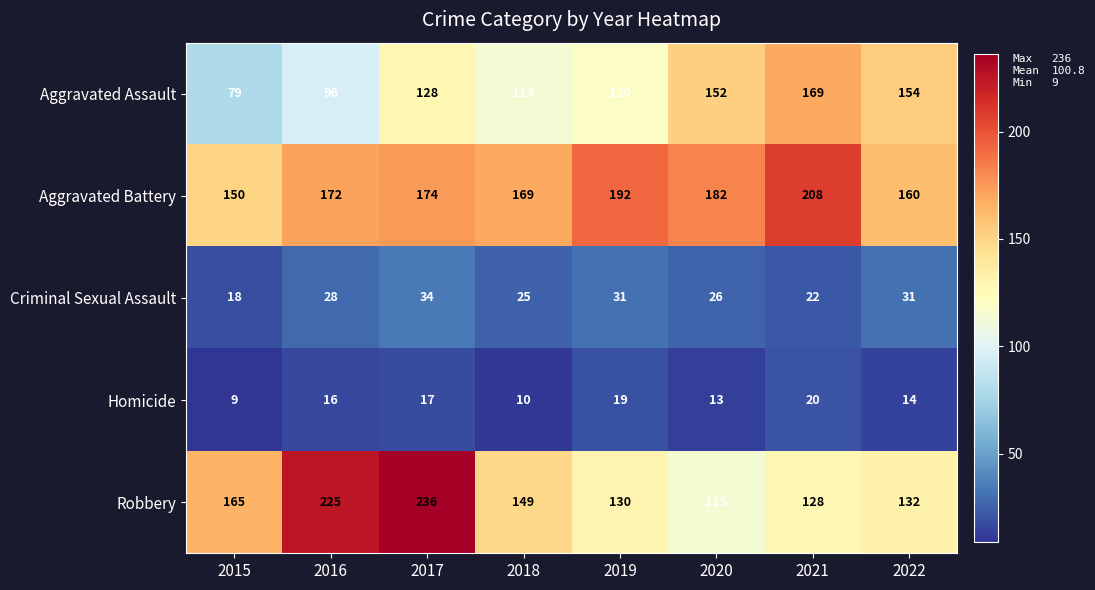

Which series has the widest spread of values?

Robbery